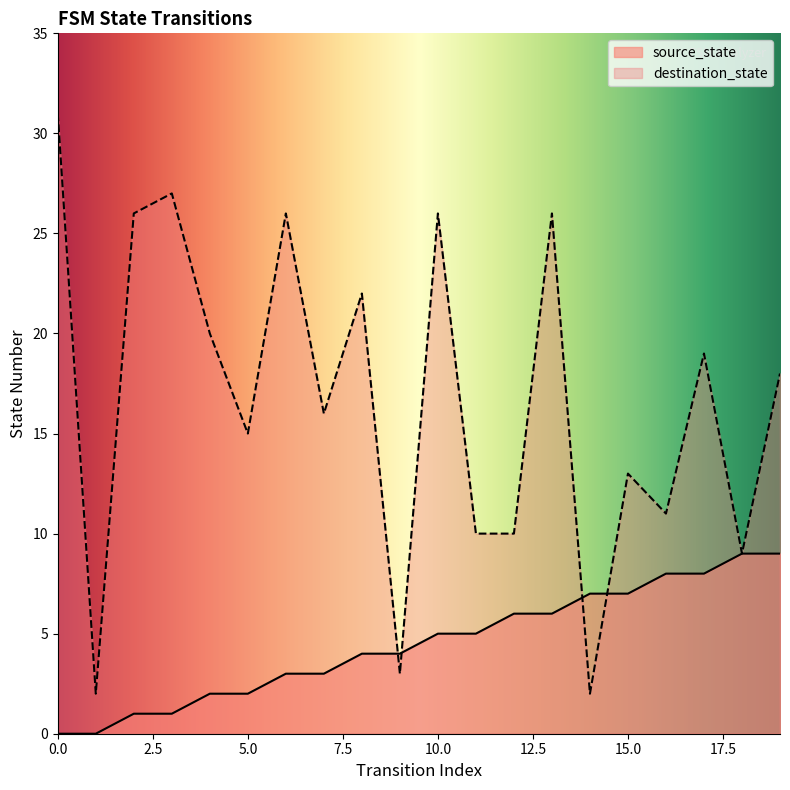

Reading left to right, what are all the values shown in this chart?

source_state: 0=0	1=0	2=1	3=1	4=2	5=2	6=3	7=3	8=4	9=4	10=5	11=5	12=6	13=6	14=7	15=7	16=8	17=8	18=9	19=9
destination_state: 0=31	1=2	2=26	3=27	4=20	5=15	6=26	7=16	8=22	9=3	10=26	11=10	12=10	13=26	14=2	15=13	16=11	17=19	18=9	19=18